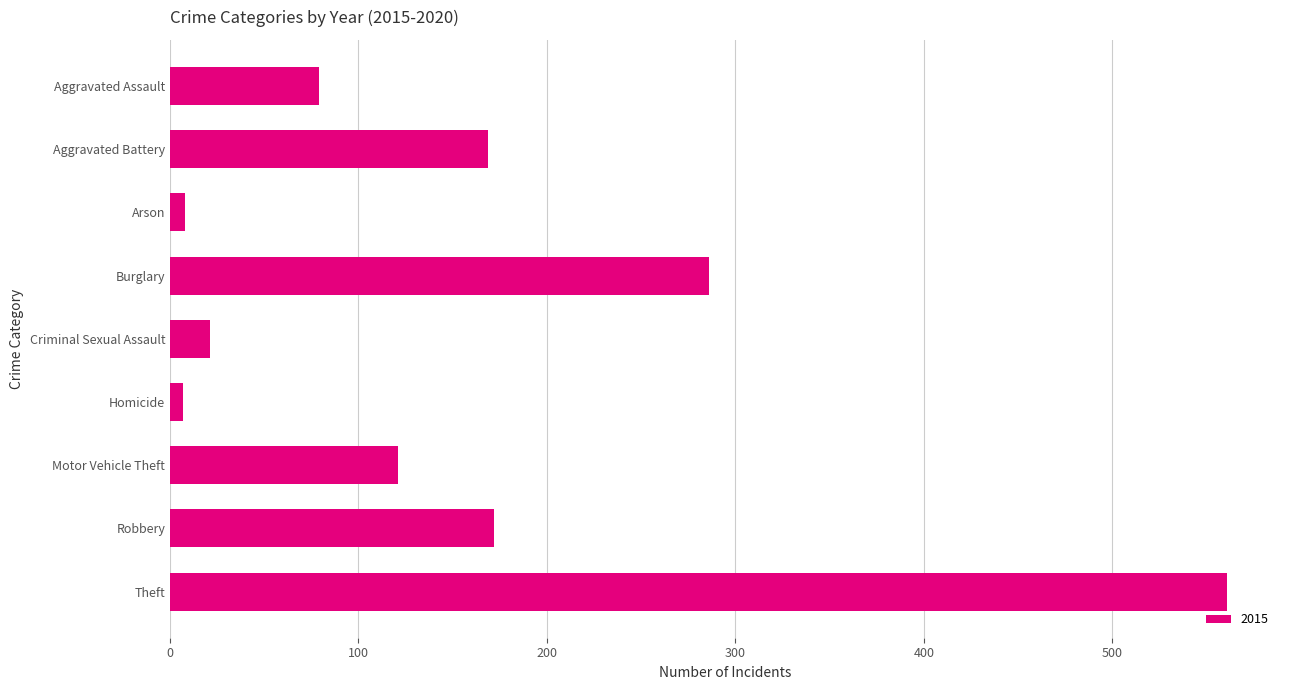

What is the label of the 8th bar from the top?

Robbery